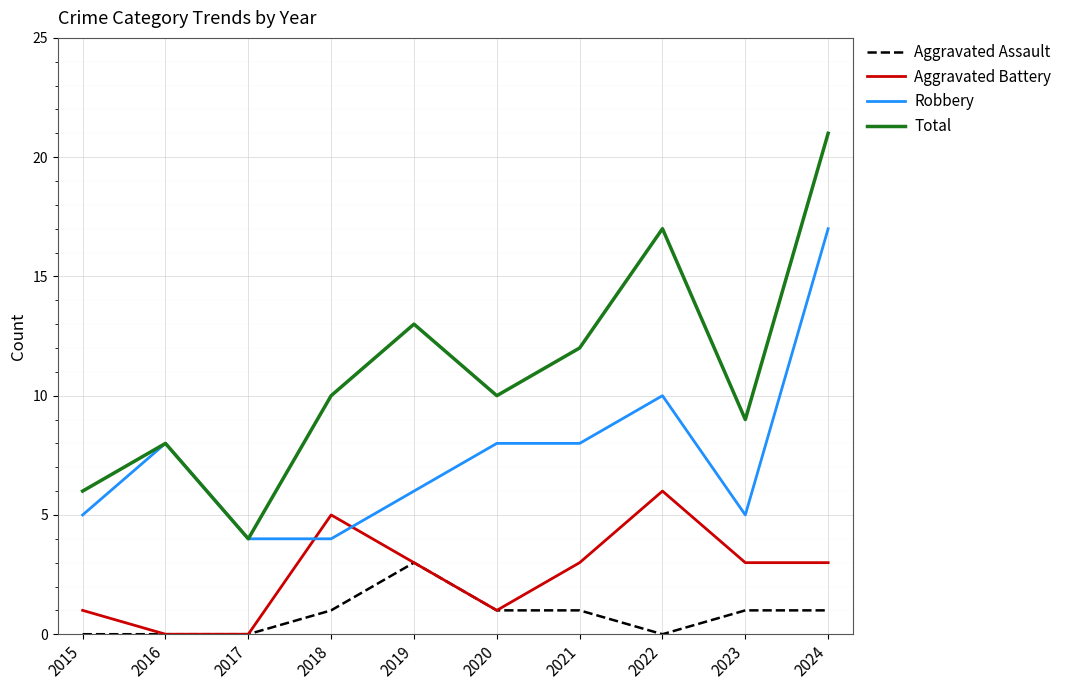

Does the chart display data point markers on the line(s)?

No